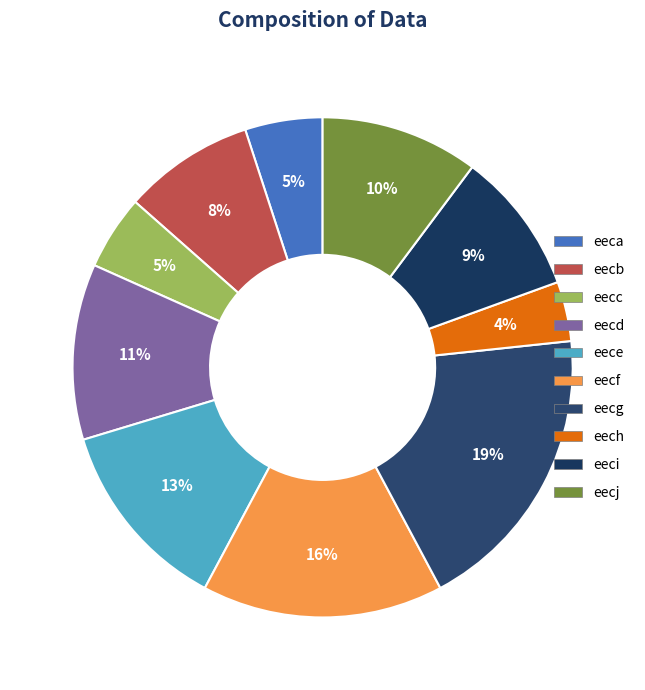

Is there any slice that represents more than half of the pie?

No